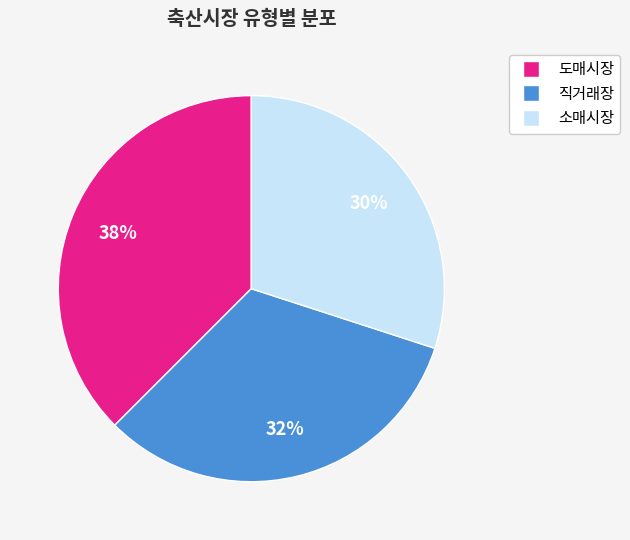

Is there a majority slice in this chart?

No